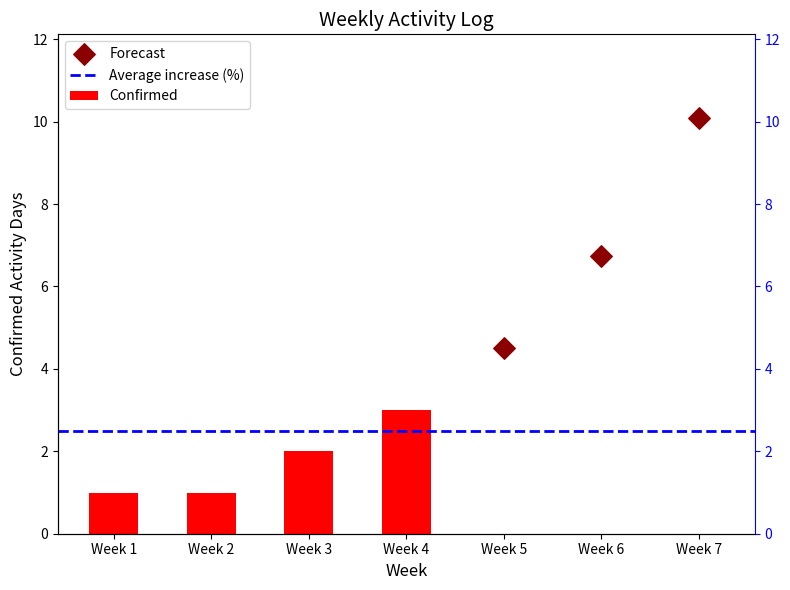

What is the change in value from Week 3 to Week 7?

-2